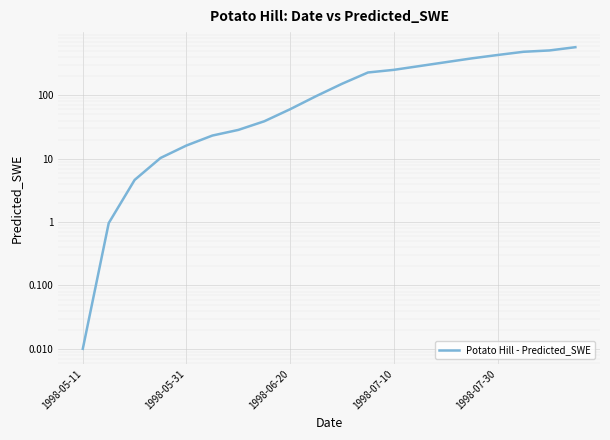

What is the sum of the values at 16 and 11?

662.7